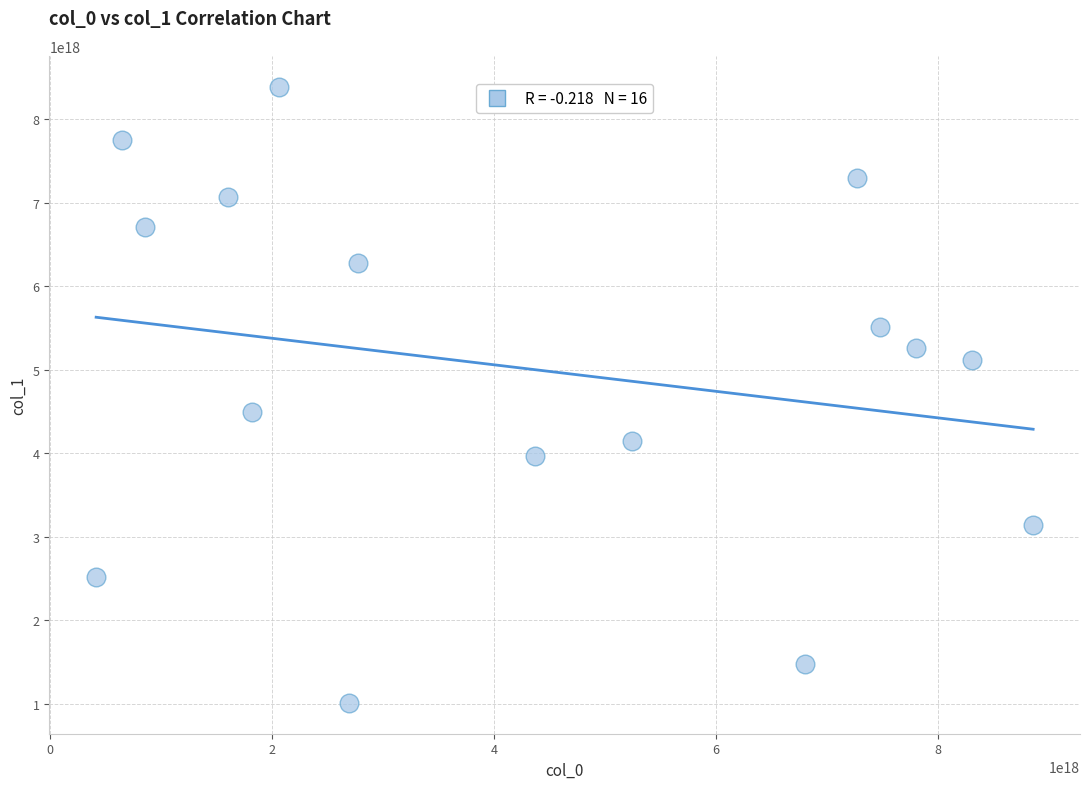

What Y value in the scatter plot is closest to 4700426337652994048?

4492376203493969920